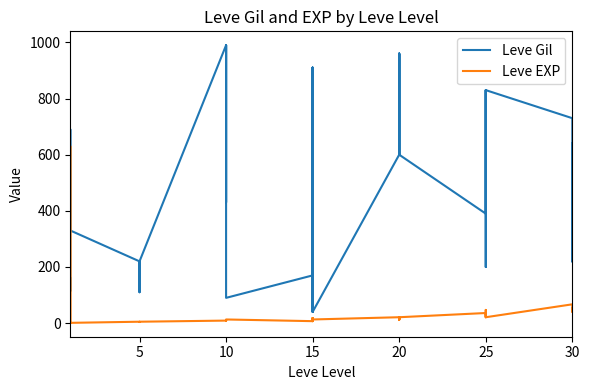

Which series has the largest range (max minus min)?

Leve Gil